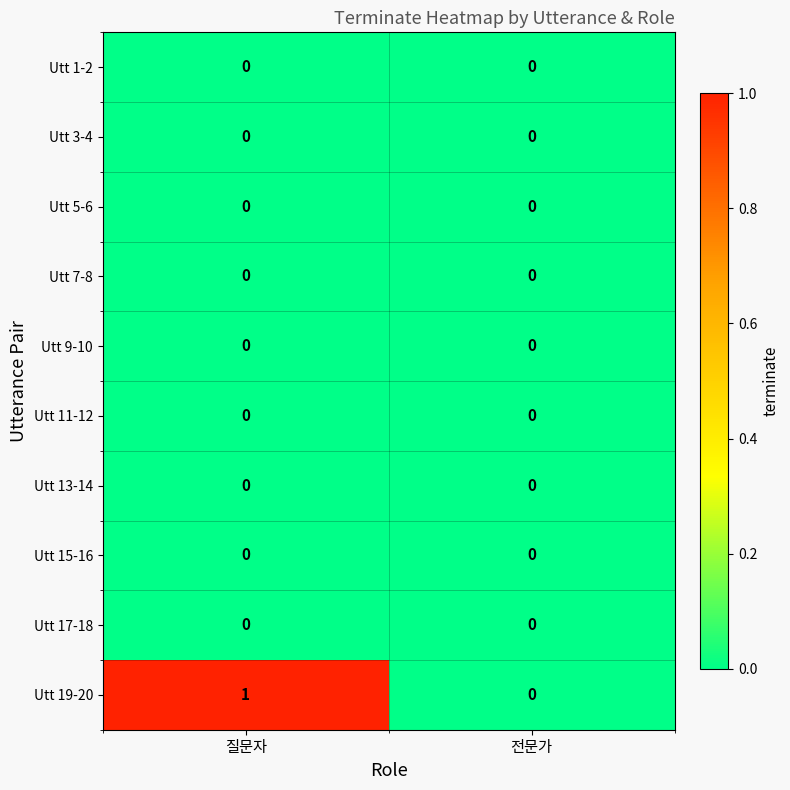

The Utt 3-4 series shows 0 at 질문자. True or false?

True